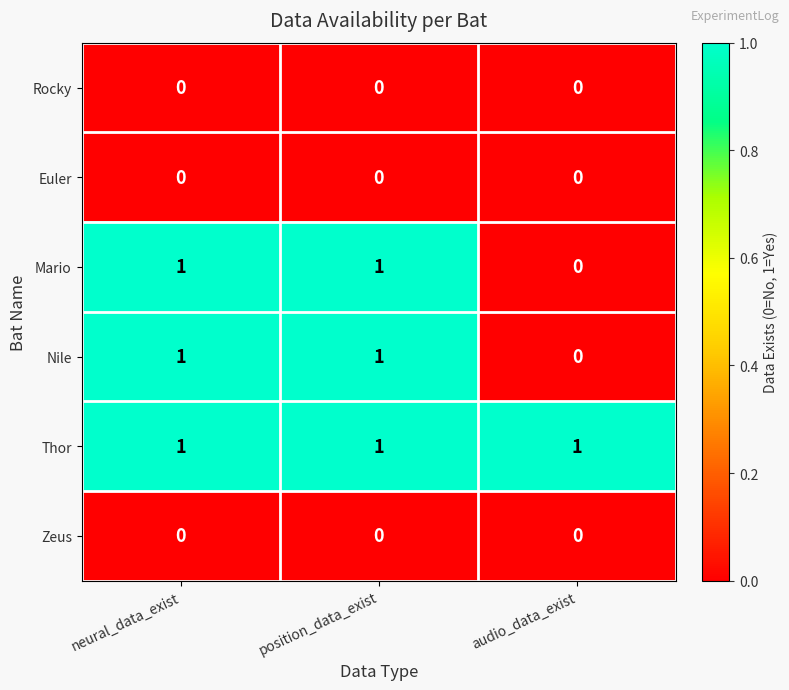

True or false: Euler has a value of 0 at audio_data_exist.

True